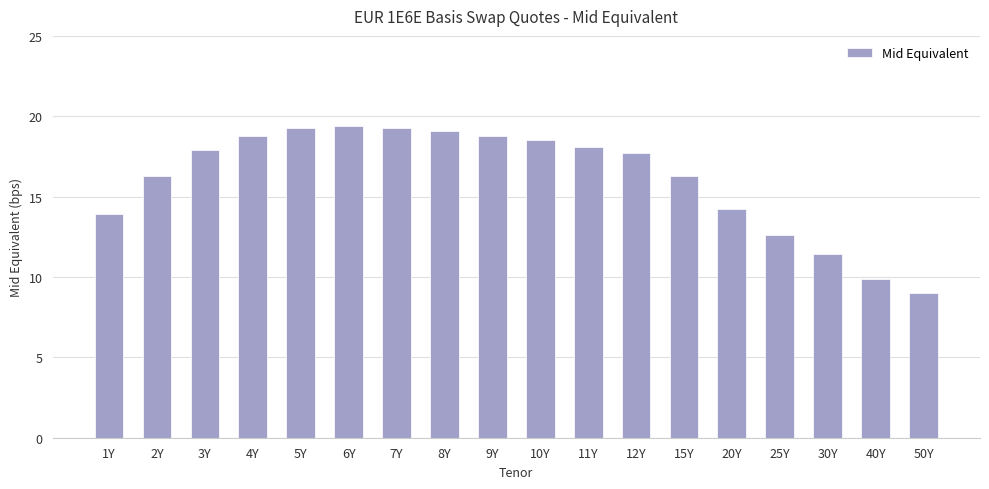

What is the label of the 12th bar from the right?

7Y